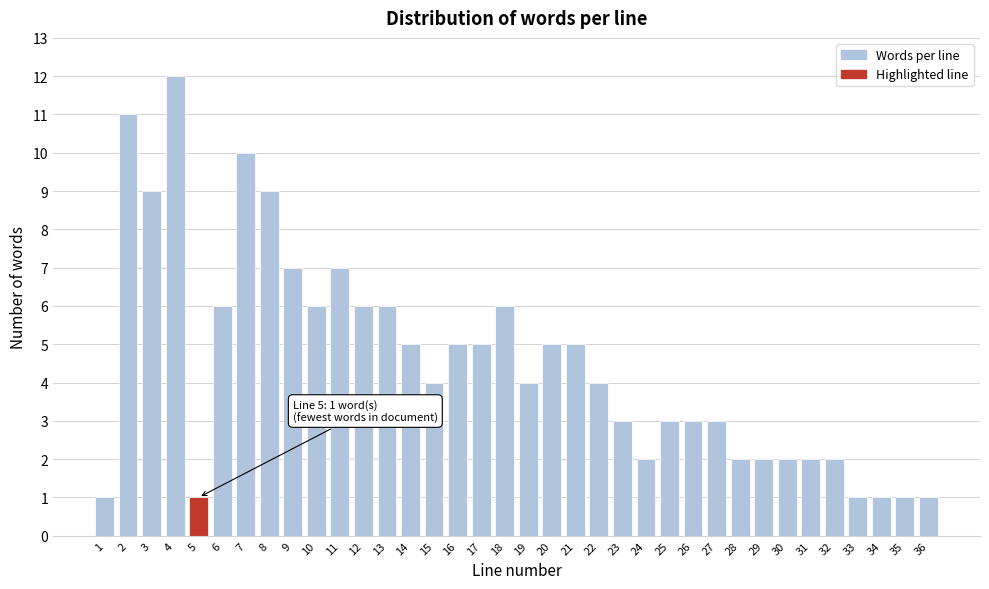

Is it true that the value at 14 is 9?

False